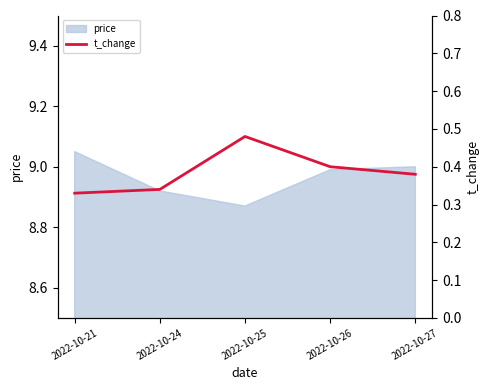

Count the values in the range 0 to 1.

5